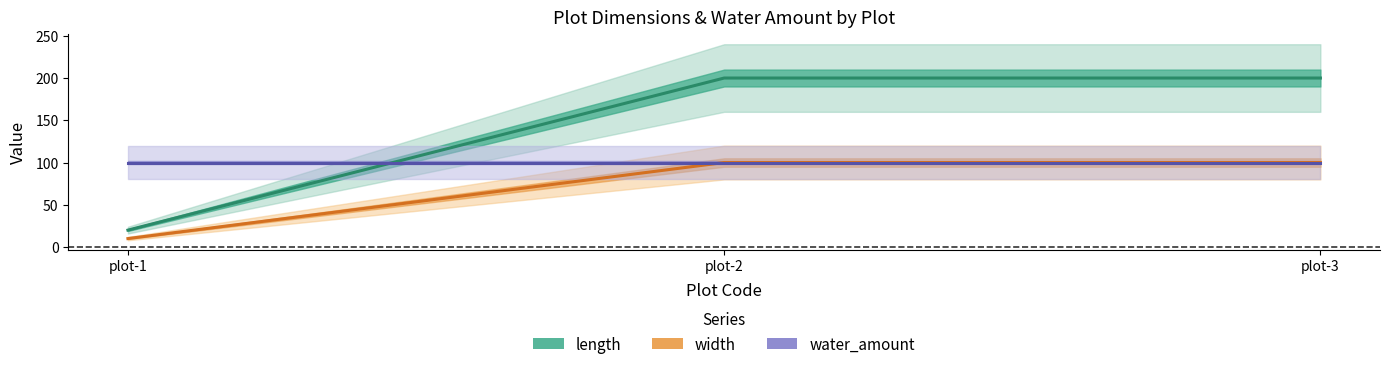

Is it true that water_amount equals 165 at plot-3?

False